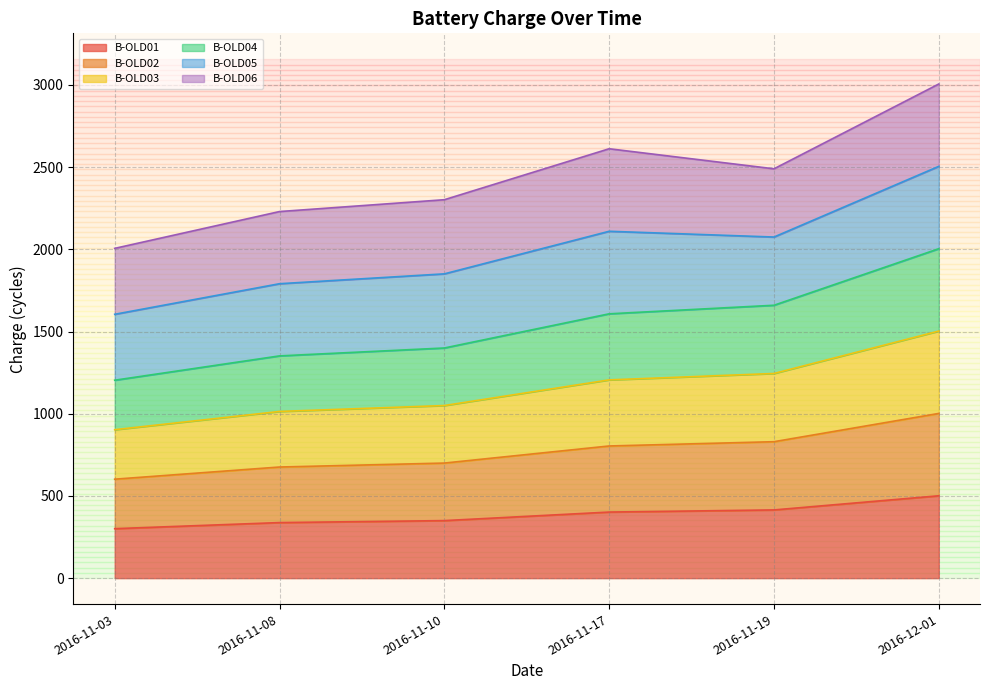

What position from the left is 2016-11-19?

5